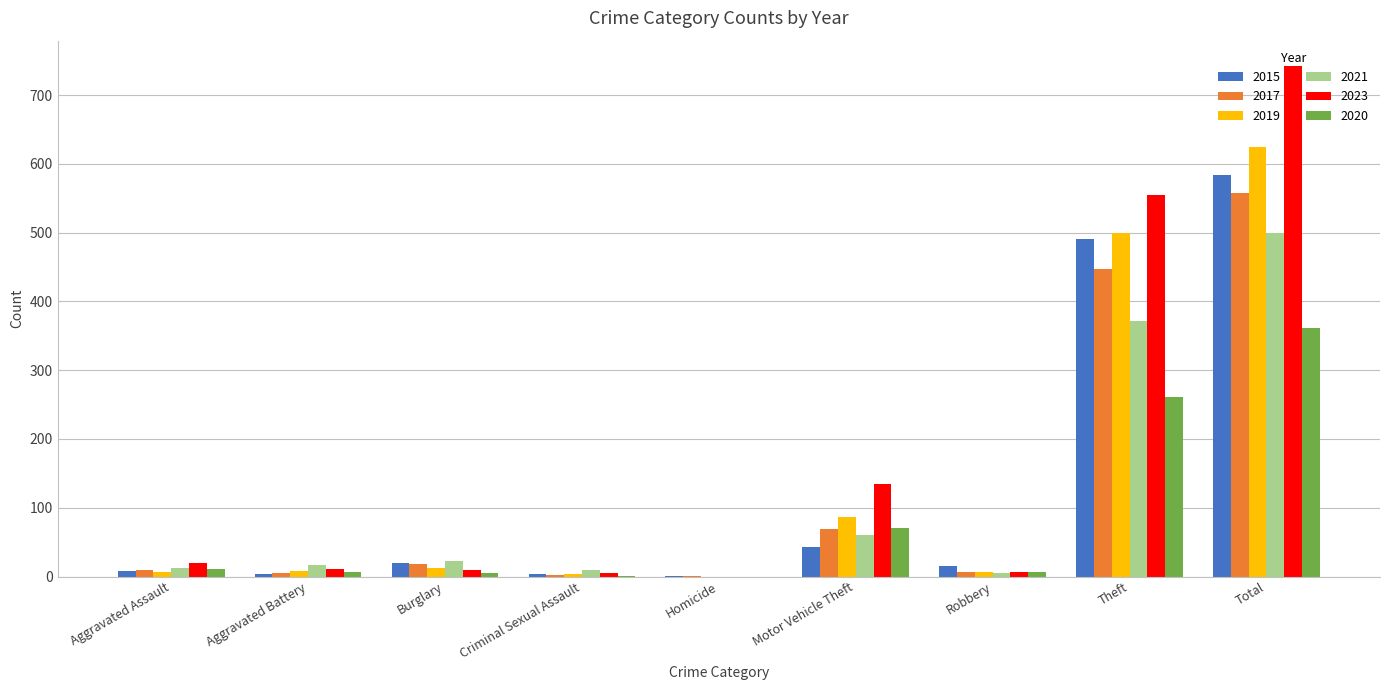

At which category is the sum across all series the highest?

Total